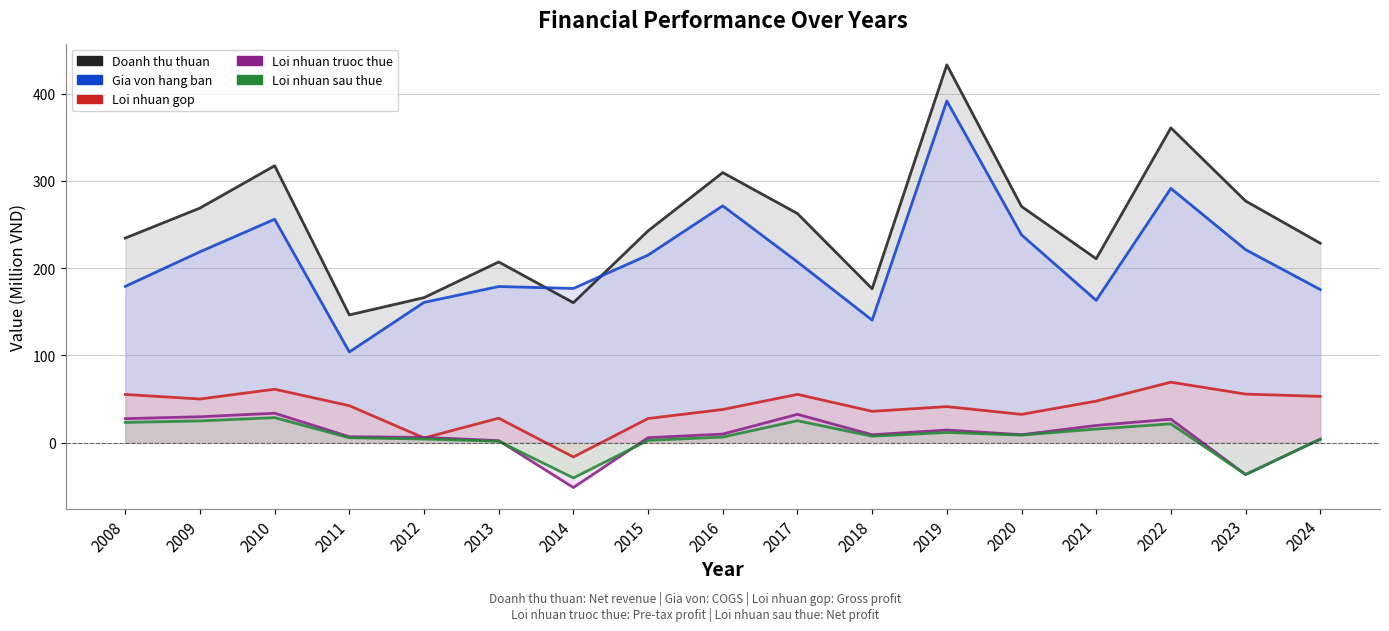

What are all the series names shown in the legend?

Doanh thu thuan, Gia von hang ban, Loi nhuan gop, Loi nhuan truoc thue, Loi nhuan sau thue